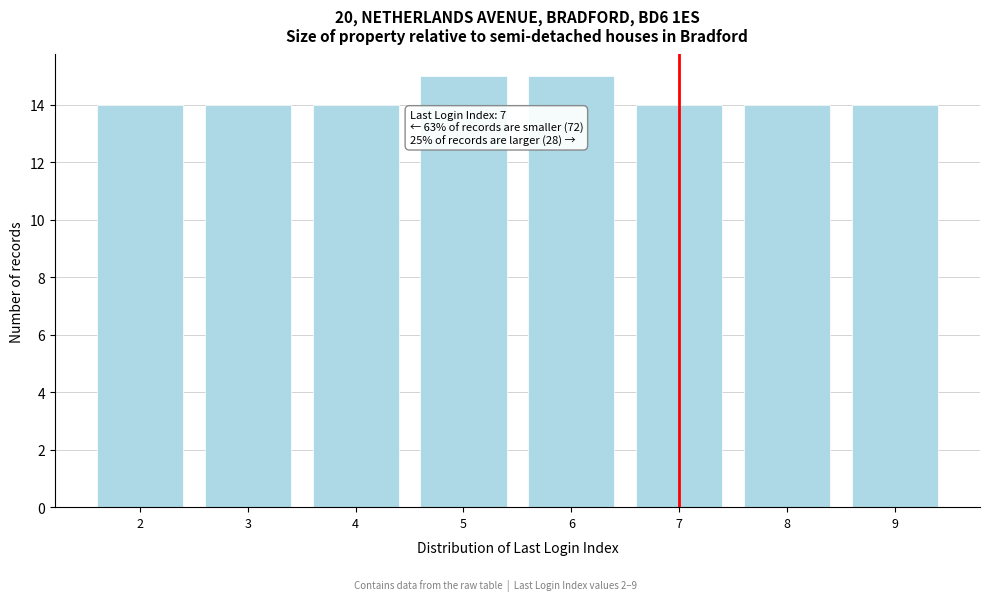

Reading right to left, what are all the values shown in this chart?

14	14	14	15	15	14	14	14